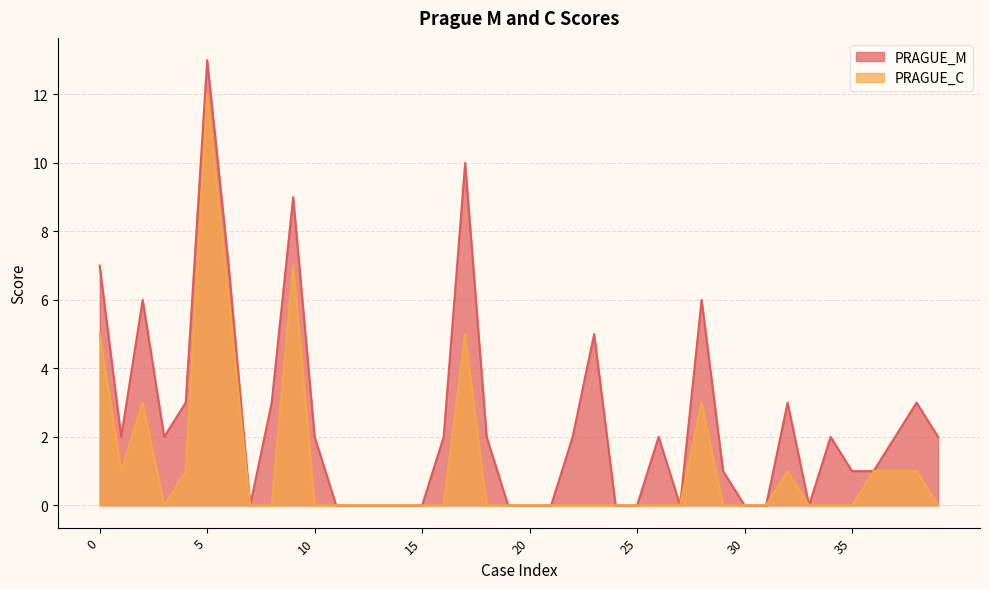

What is the sum of all PRAGUE_M values?

98